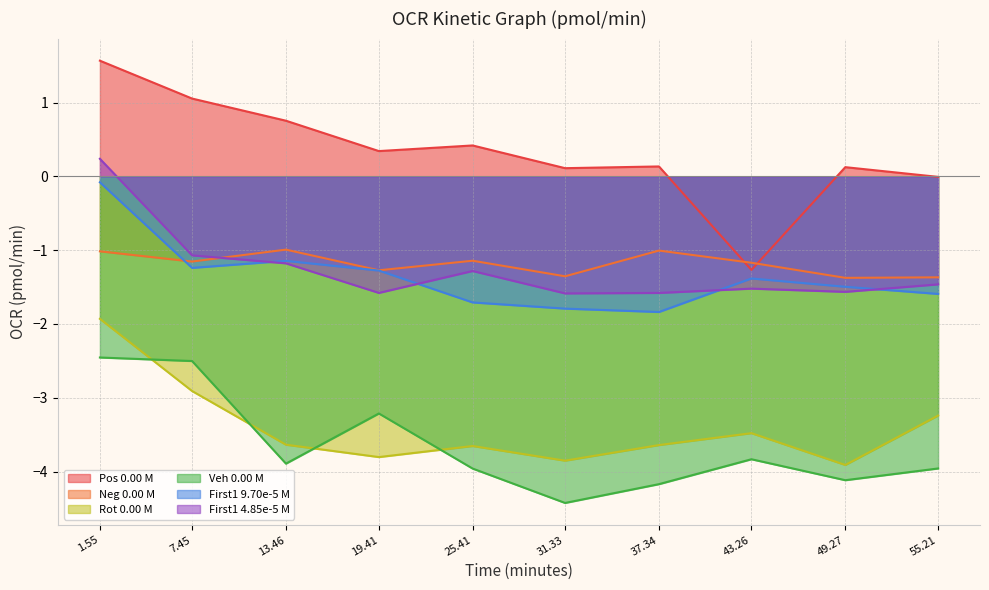

Reading left to right, extract all data points from this chart.

Pos 0.00 M: 1.55=1.6	7.45=1.1	13.46=0.8	19.41=0.3	25.41=0.4	31.33=0.1	37.34=0.1	43.26=-1.3	49.27=0.1	55.21=-0.0
Neg 0.00 M: 1.55=-1.0	7.45=-1.2	13.46=-1.0	19.41=-1.3	25.41=-1.1	31.33=-1.4	37.34=-1.0	43.26=-1.2	49.27=-1.4	55.21=-1.4
Rot 0.00 M: 1.55=-1.9	7.45=-2.9	13.46=-3.6	19.41=-3.8	25.41=-3.7	31.33=-3.9	37.34=-3.6	43.26=-3.5	49.27=-3.9	55.21=-3.2
Veh 0.00 M: 1.55=-2.5	7.45=-2.5	13.46=-3.9	19.41=-3.2	25.41=-4.0	31.33=-4.4	37.34=-4.2	43.26=-3.8	49.27=-4.1	55.21=-4.0
First1 9.70e-5 M: 1.55=-0.1	7.45=-1.2	13.46=-1.1	19.41=-1.3	25.41=-1.7	31.33=-1.8	37.34=-1.8	43.26=-1.4	49.27=-1.5	55.21=-1.6
First1 4.85e-5 M: 1.55=0.2	7.45=-1.1	13.46=-1.2	19.41=-1.6	25.41=-1.3	31.33=-1.6	37.34=-1.6	43.26=-1.5	49.27=-1.6	55.21=-1.5